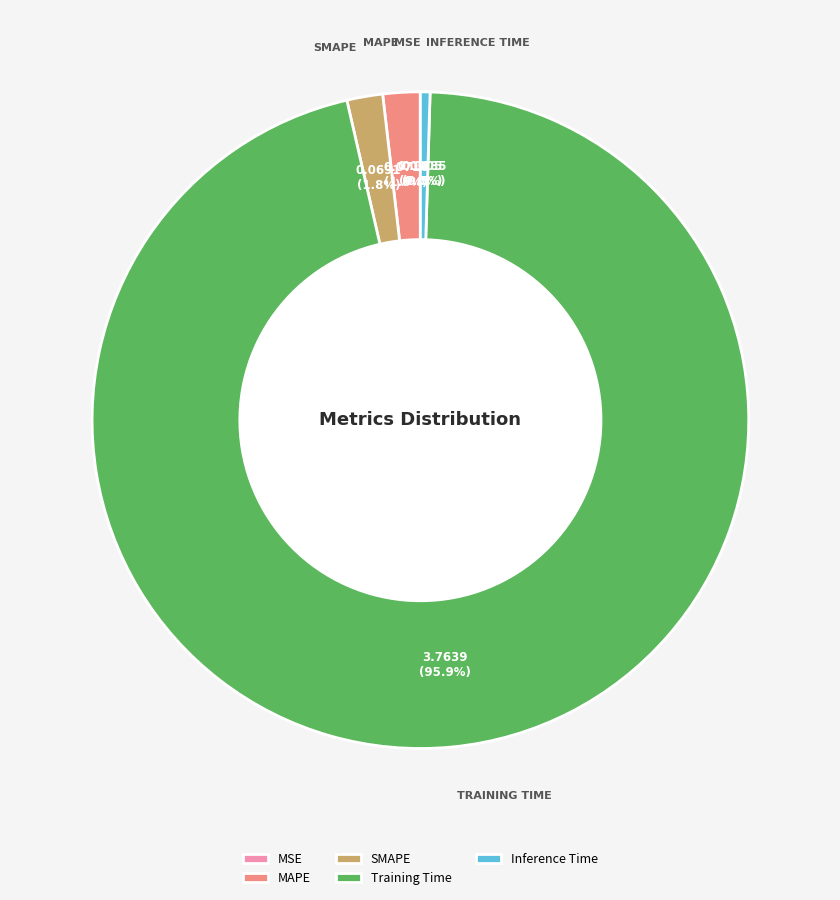

To the nearest percent, what is the average slice percentage?

20%